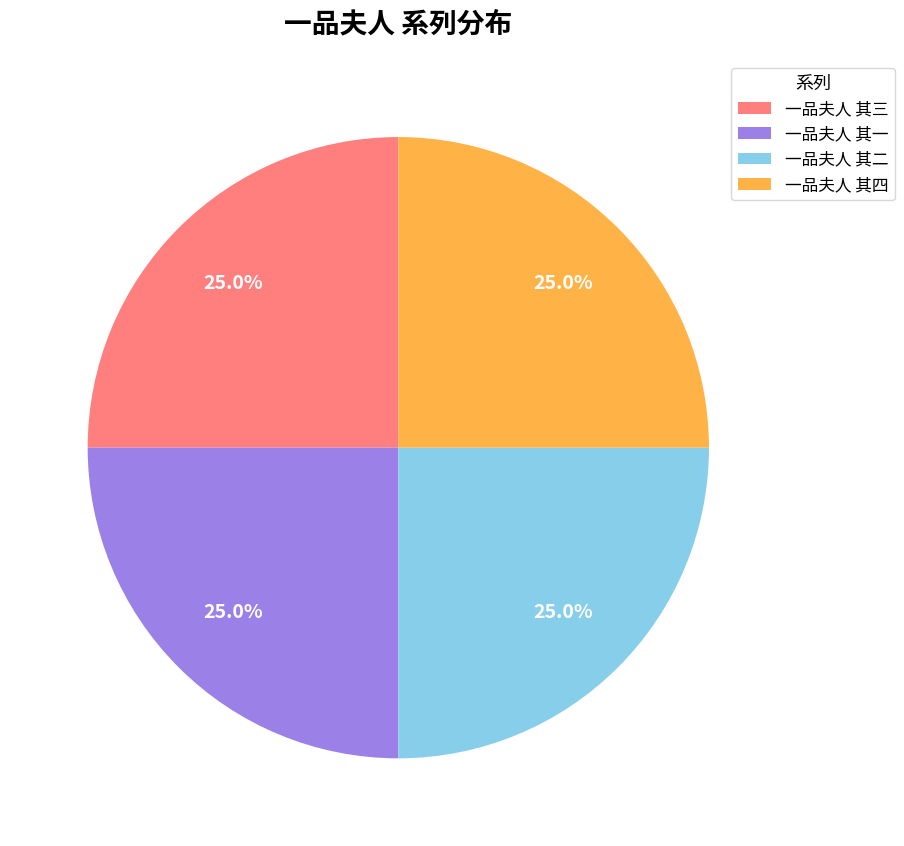

What portion of the pie excludes 一品夫人 其四?

75.0%